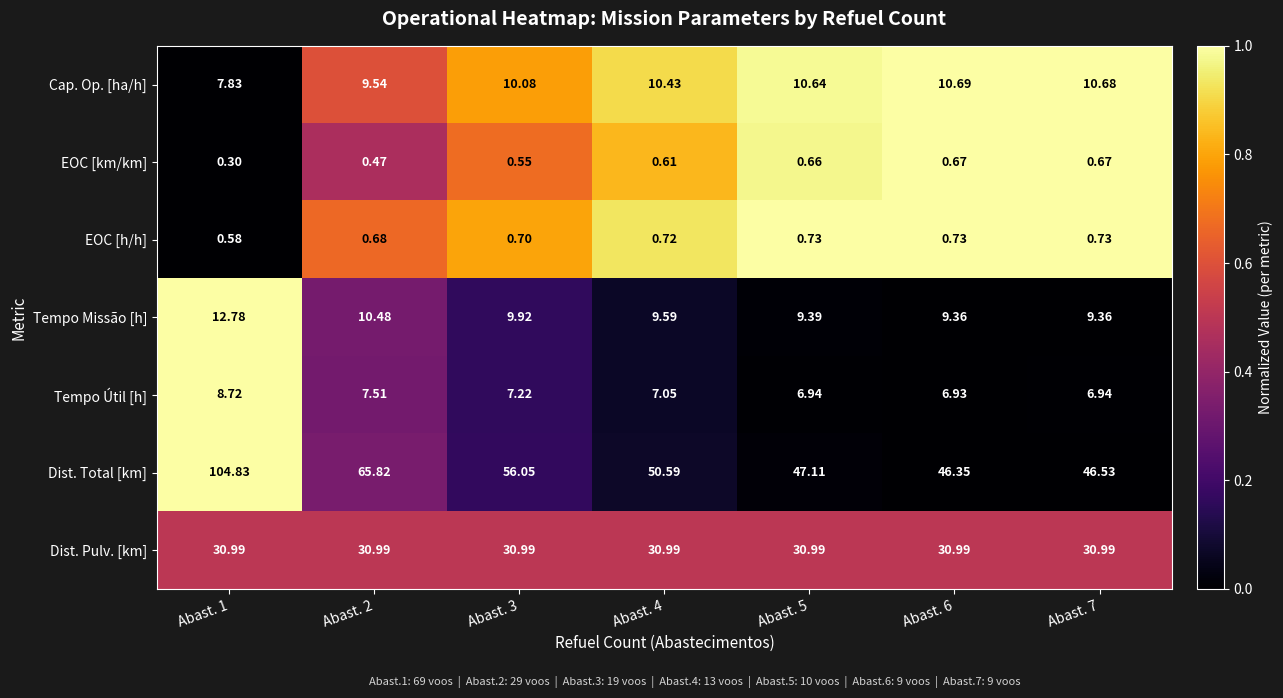

List the series in order of their peak value, lowest first.

EOC [km/km], EOC [h/h], Tempo Útil [h], Cap. Op. [ha/h], Tempo Missão [h], Dist. Pulv. [km], Dist. Total [km]